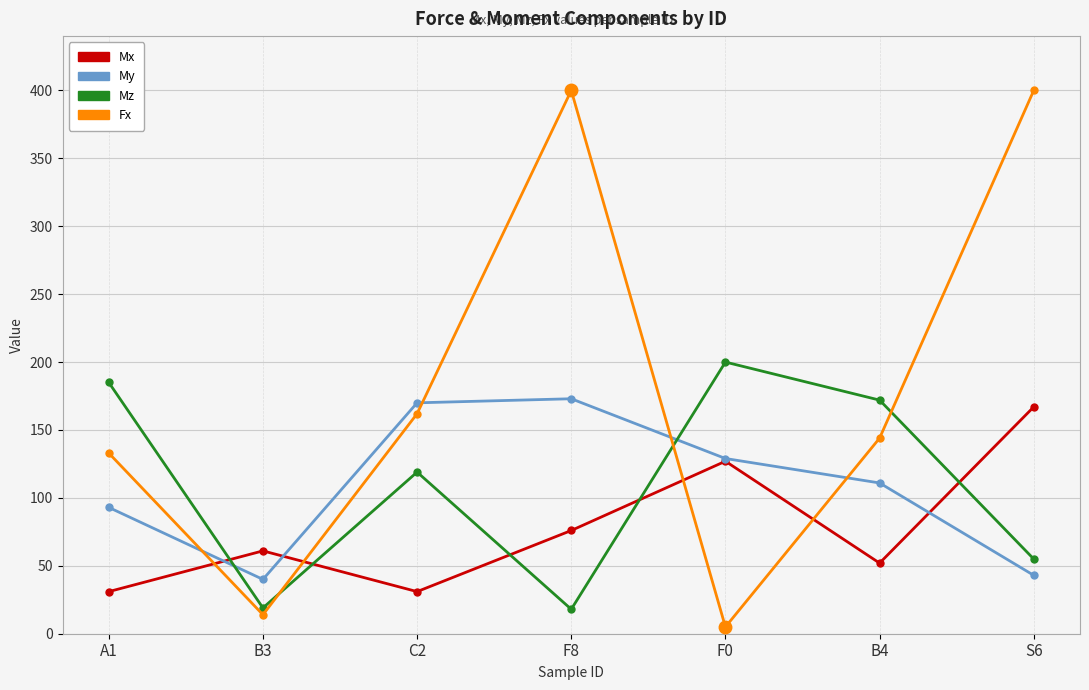

True or false: Mz has a value of 278 at B4.

False